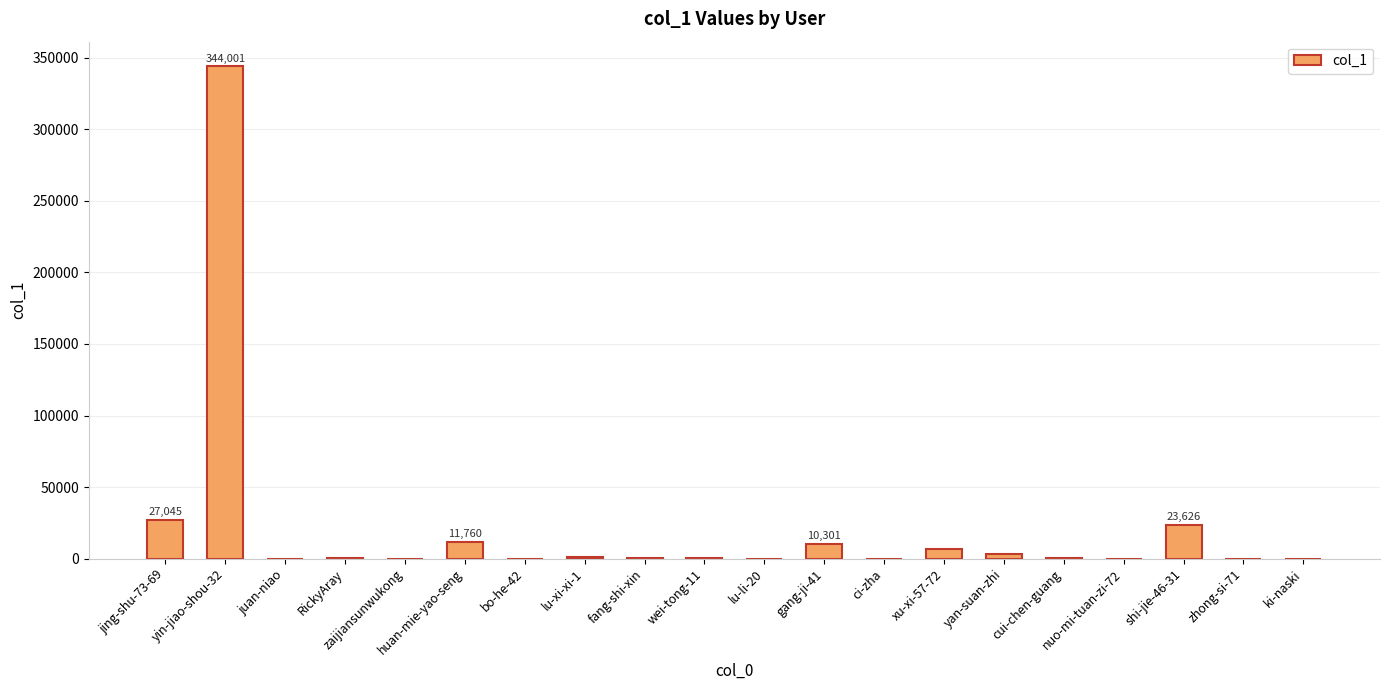

The value at shi-jie-46-31 is 23626. True or false?

True